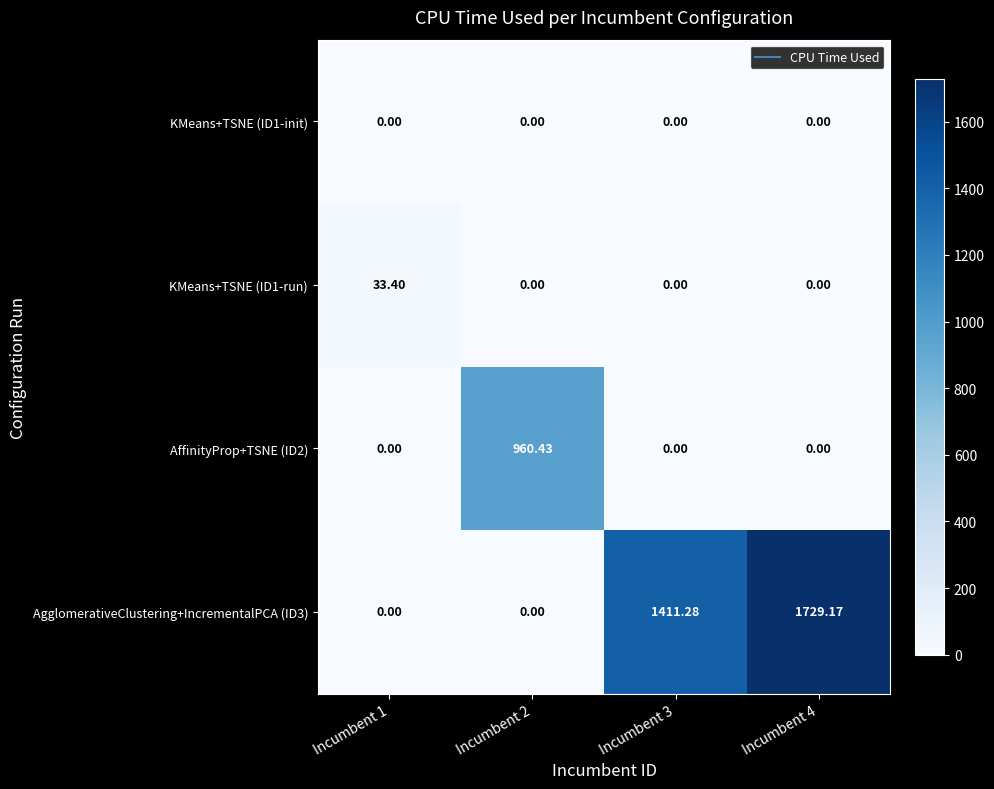

Is the value of KMeans+TSNE (ID1-init) at Incumbent 3 greater than the value of AgglomerativeClustering+IncrementalPCA (ID3) at Incumbent 4?

No